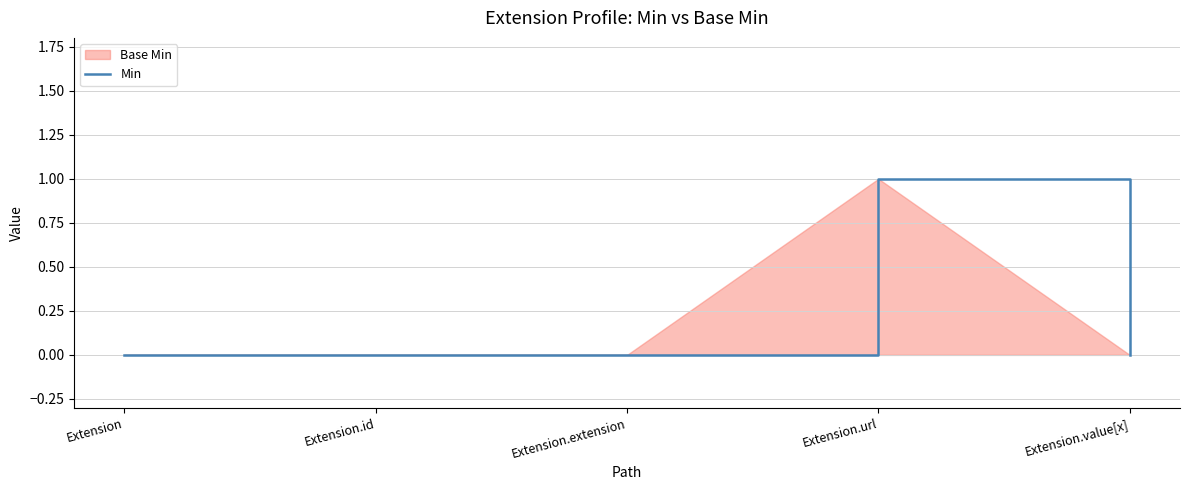

Is it true that the value at Extension is 0?

True